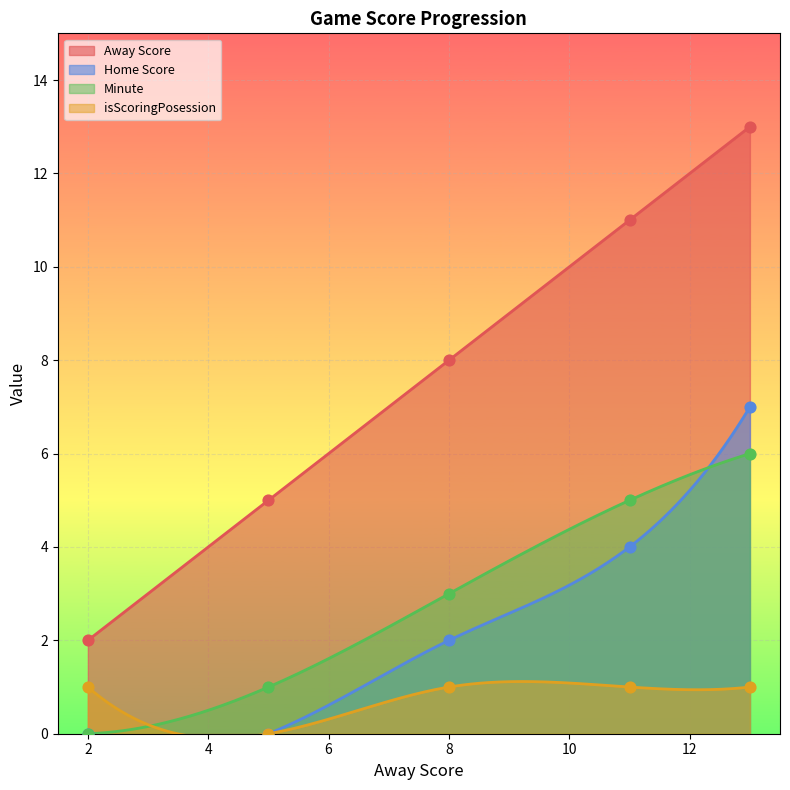

At how many categories does at least one series exceed 12?

1